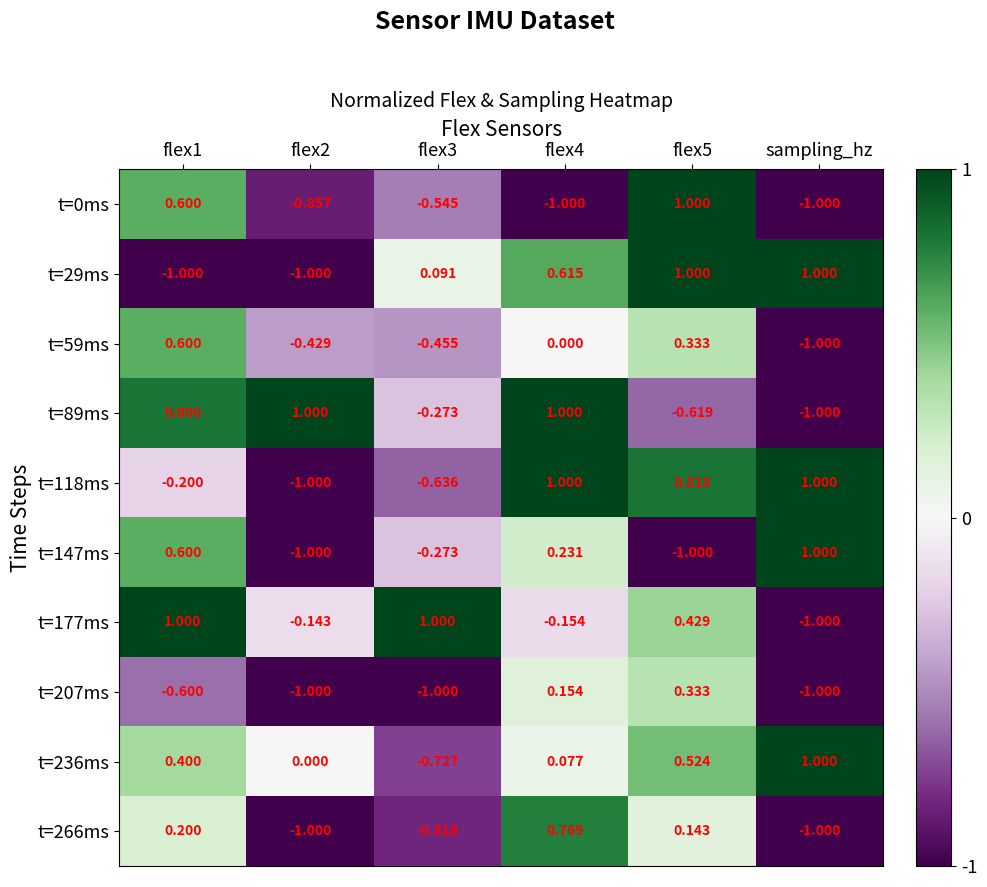

At which category is the sum across all series the highest?

flex5